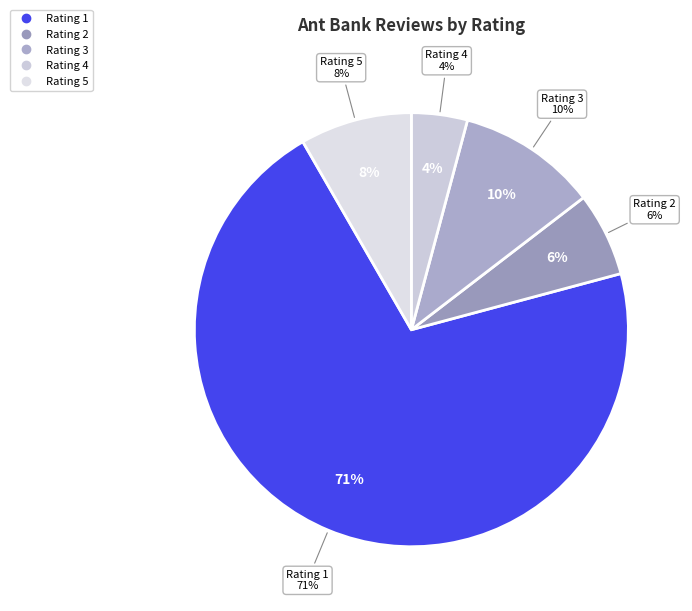

To the nearest percent, what percentage of the pie is Rating 3?

10%